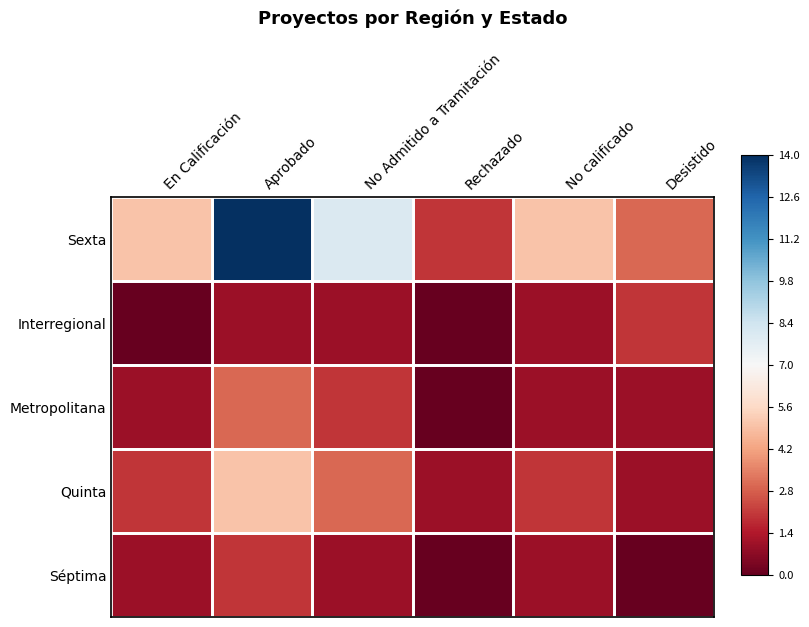

List the series in order of their peak value, highest first.

Sexta, Quinta, Metropolitana, Interregional, Séptima